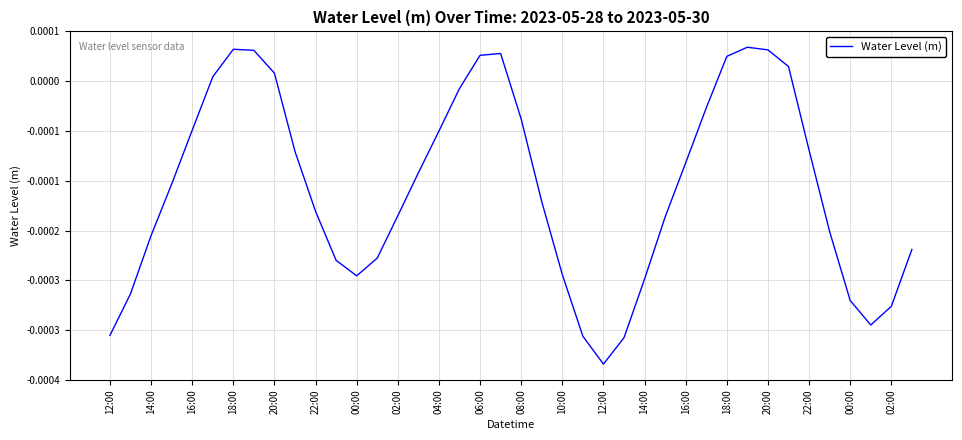

Is this an area chart (filled region under the line)?

No